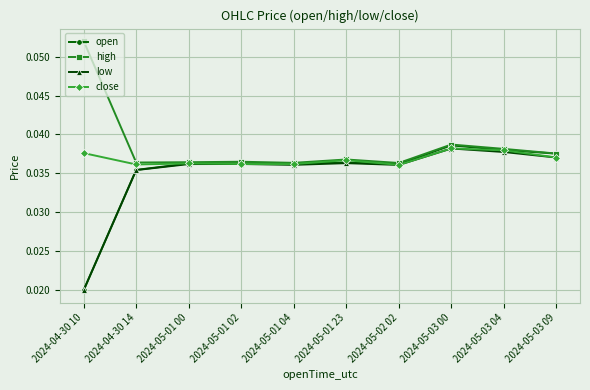

Which series has the largest total across all categories?

high